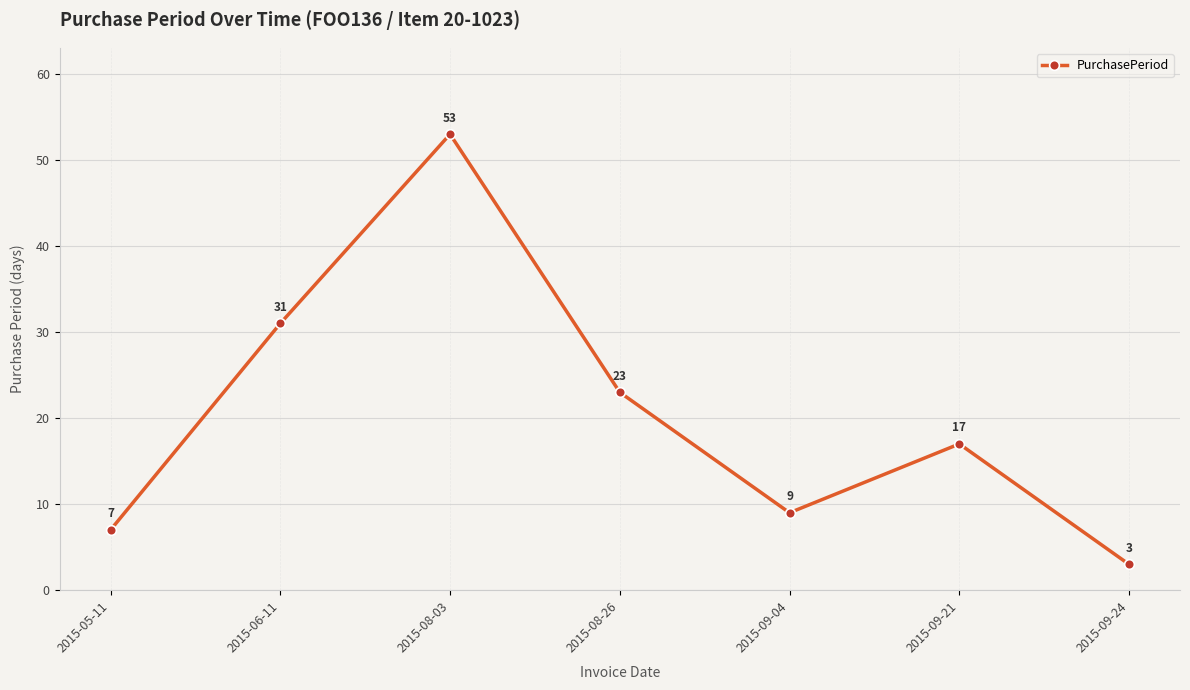

What is the value of the 3rd point from the left?

53